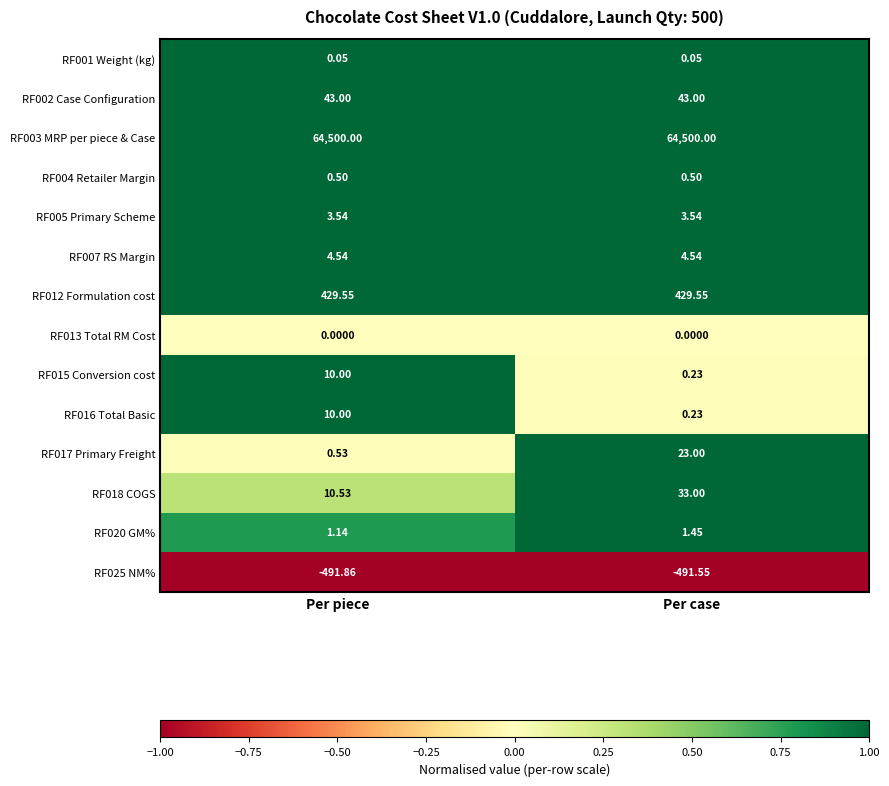

At which label is RF018 COGS closest to 21?

Per piece